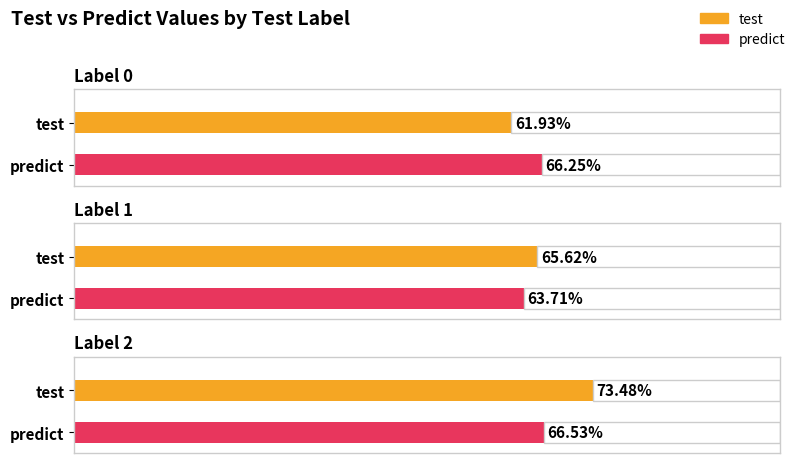

What are all the series names shown in the legend?

test, predict